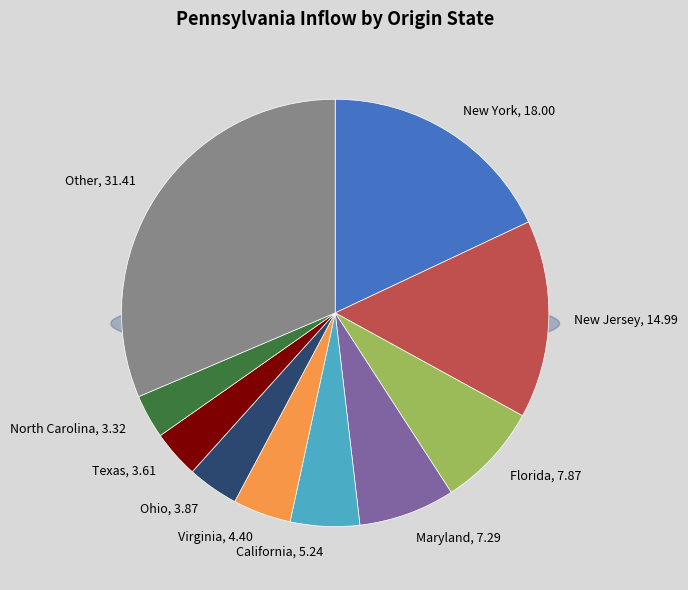

Between Ohio and New Jersey, which is larger?

New Jersey